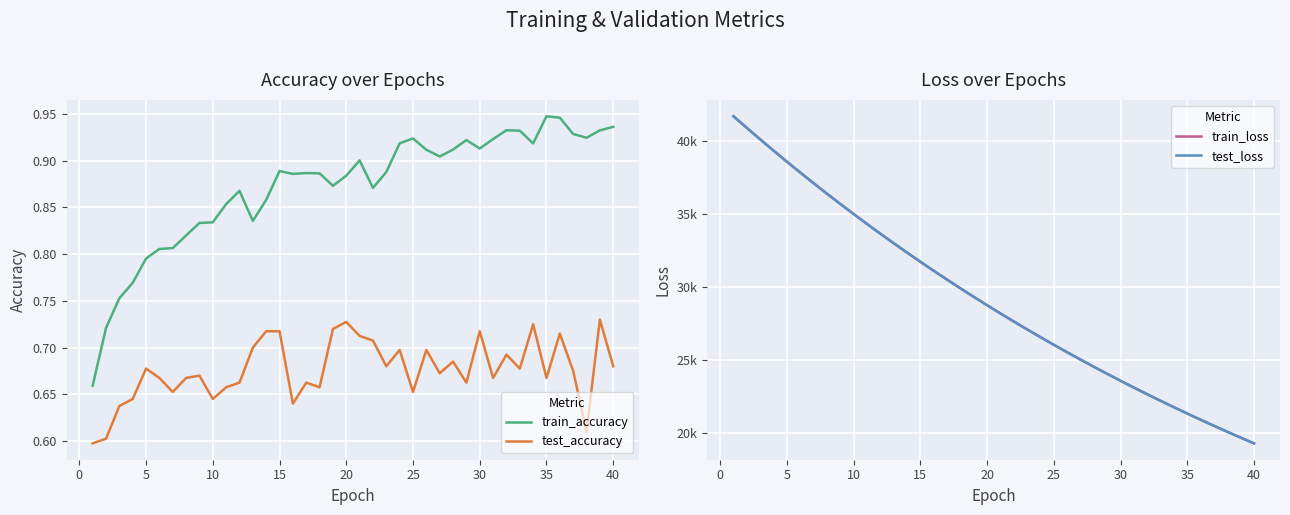

True or false: train_accuracy and test_accuracy cross at least once.

False